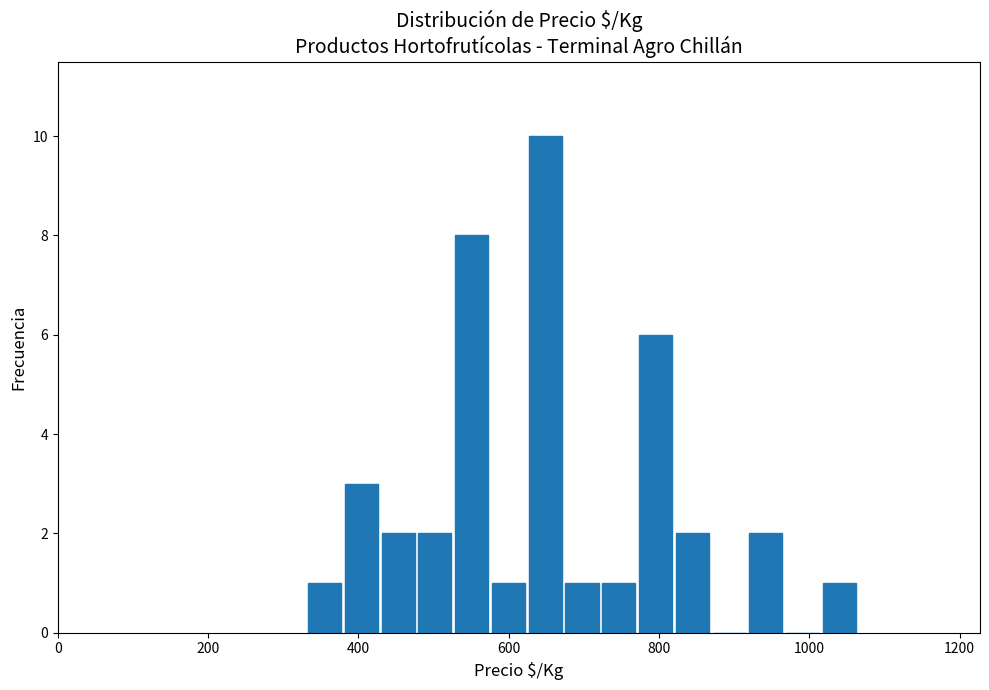

Read against the x-axis, roughly where is the centre of the tallest bar?

640